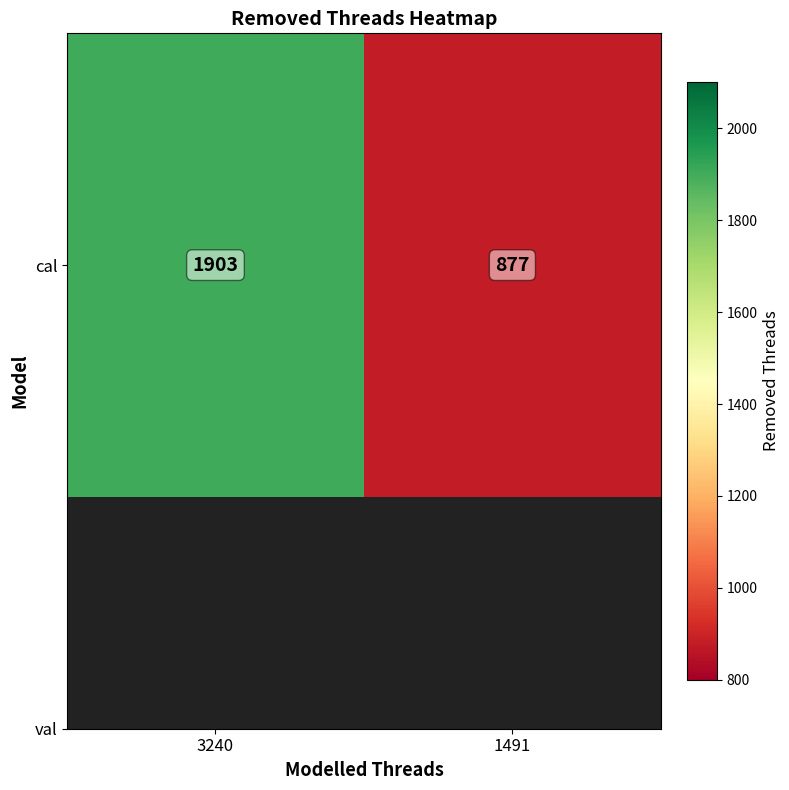

Rank the categories by value from lowest to highest.

1491, 3240